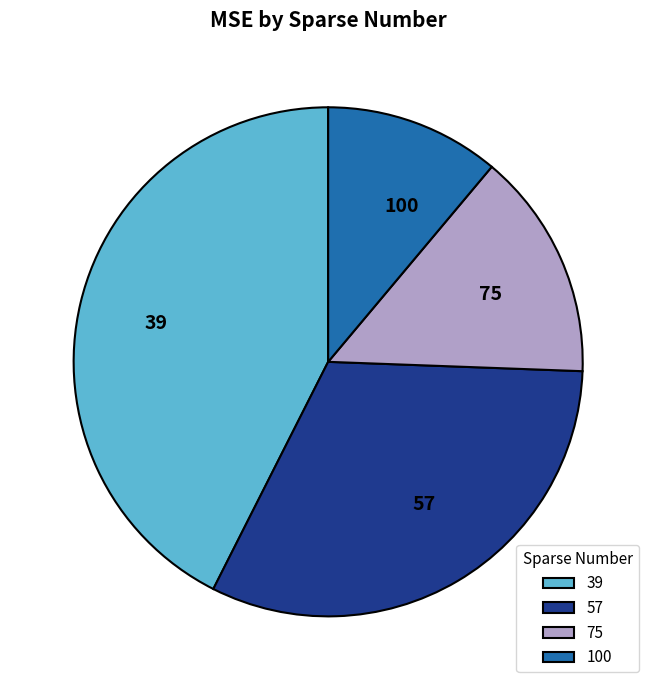

Between 100 and 75, which is larger?

75